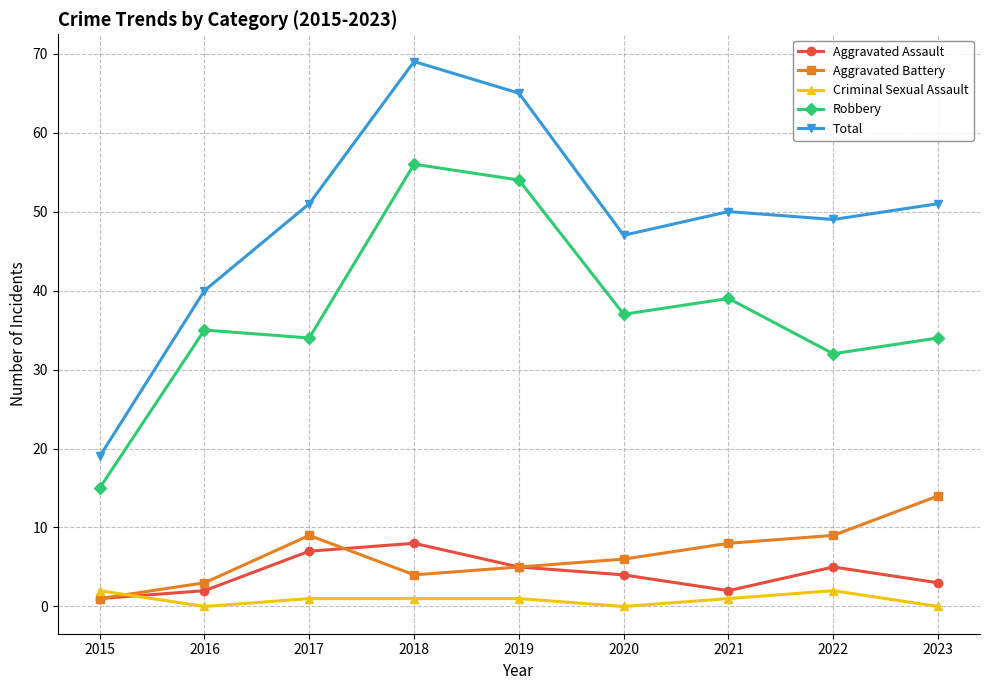

What is the sum of all Robbery values?

336